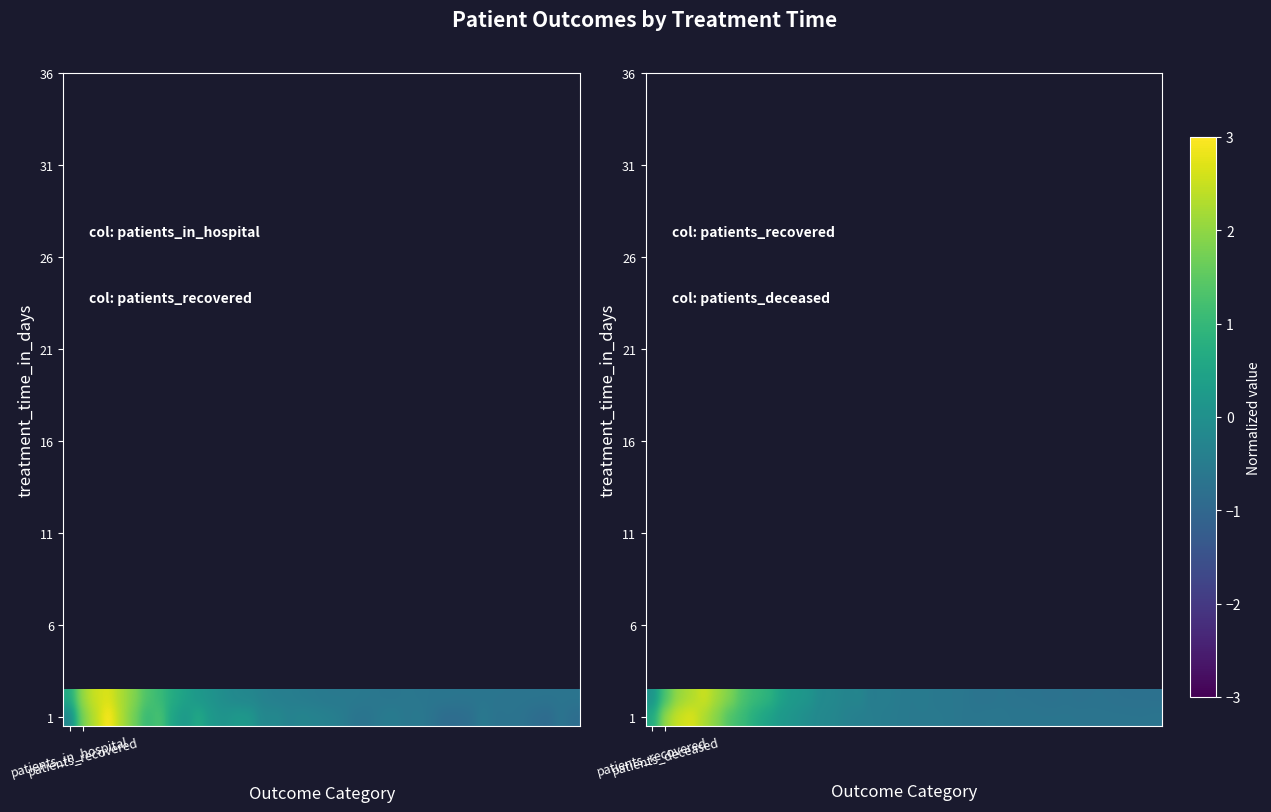

How many series are shown in this chart?

2